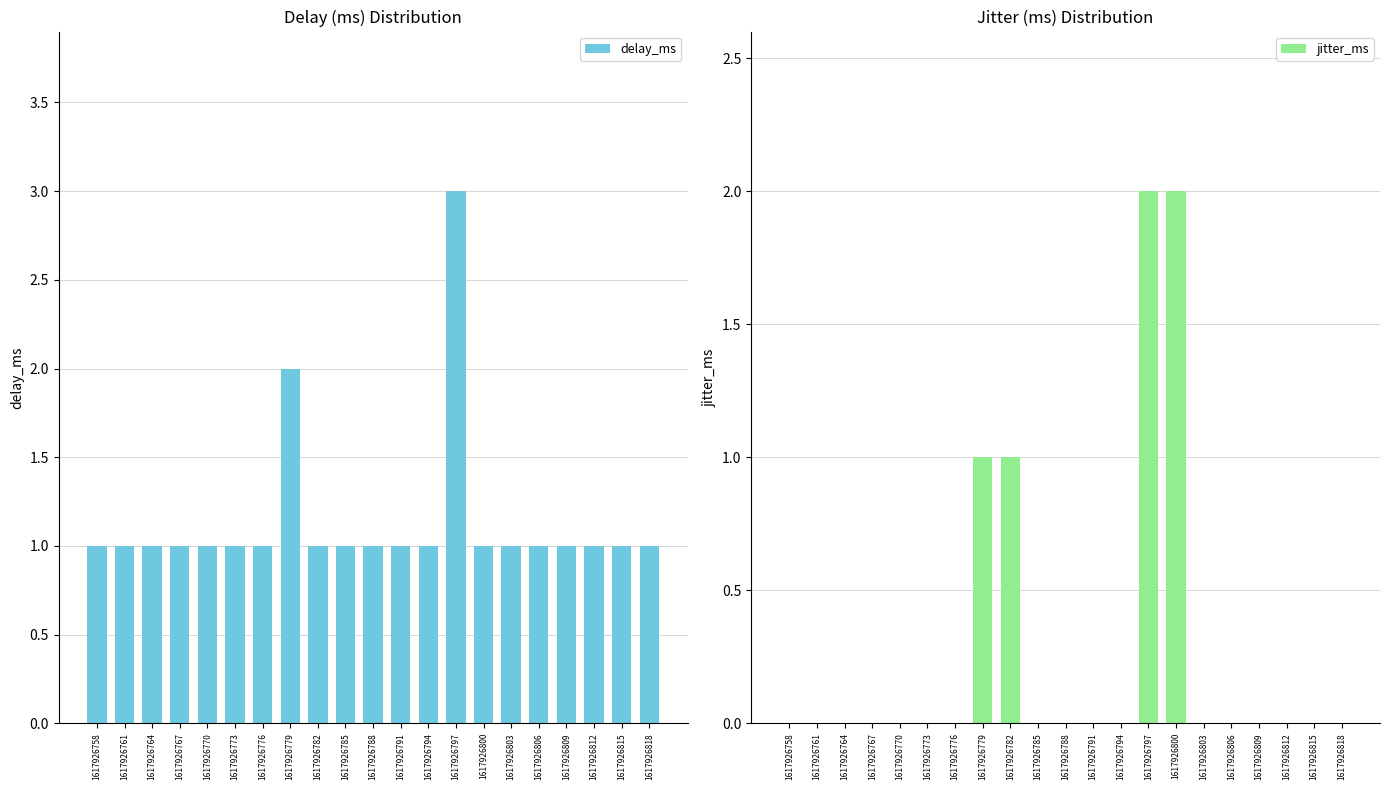

At which category is the sum across all series the highest?

1617926797